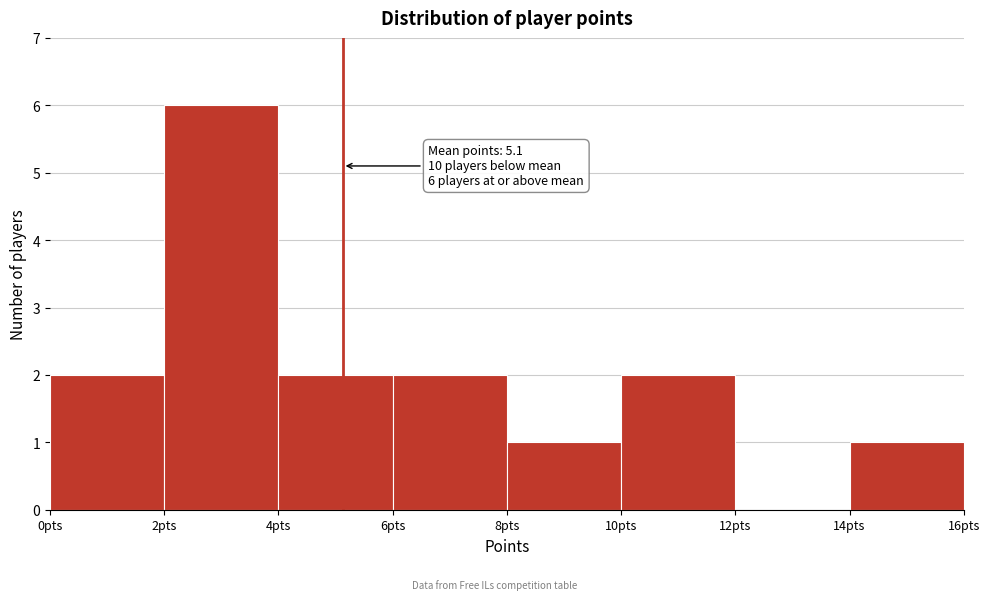

Which range on the x-axis has the tallest bar?

2 to 4